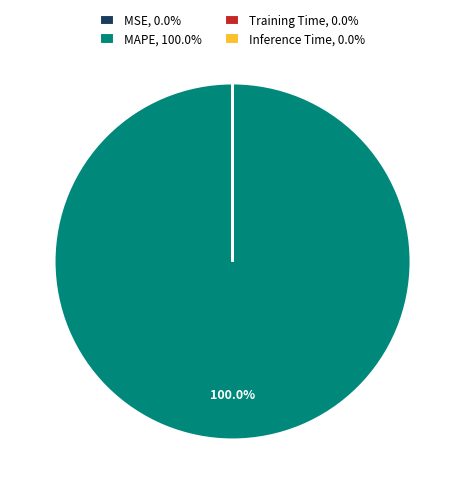

Which slice is the largest?

MAPE